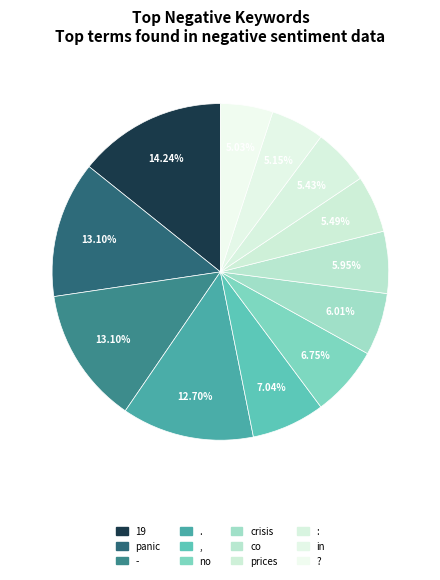

Which slice is the smallest?

?